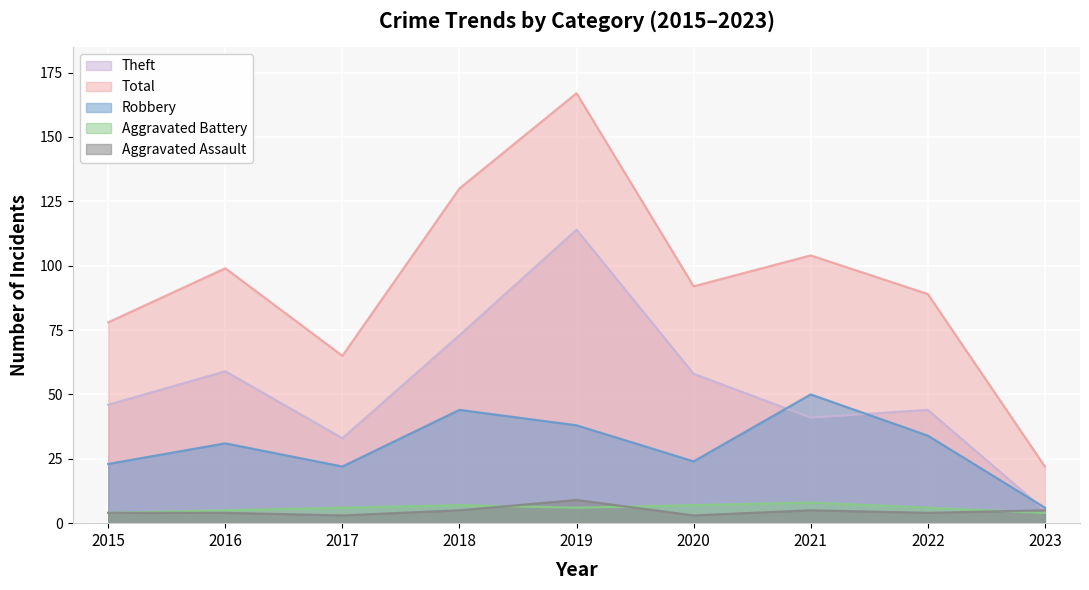

What is the value of the Total point at the 1st from the left?

78